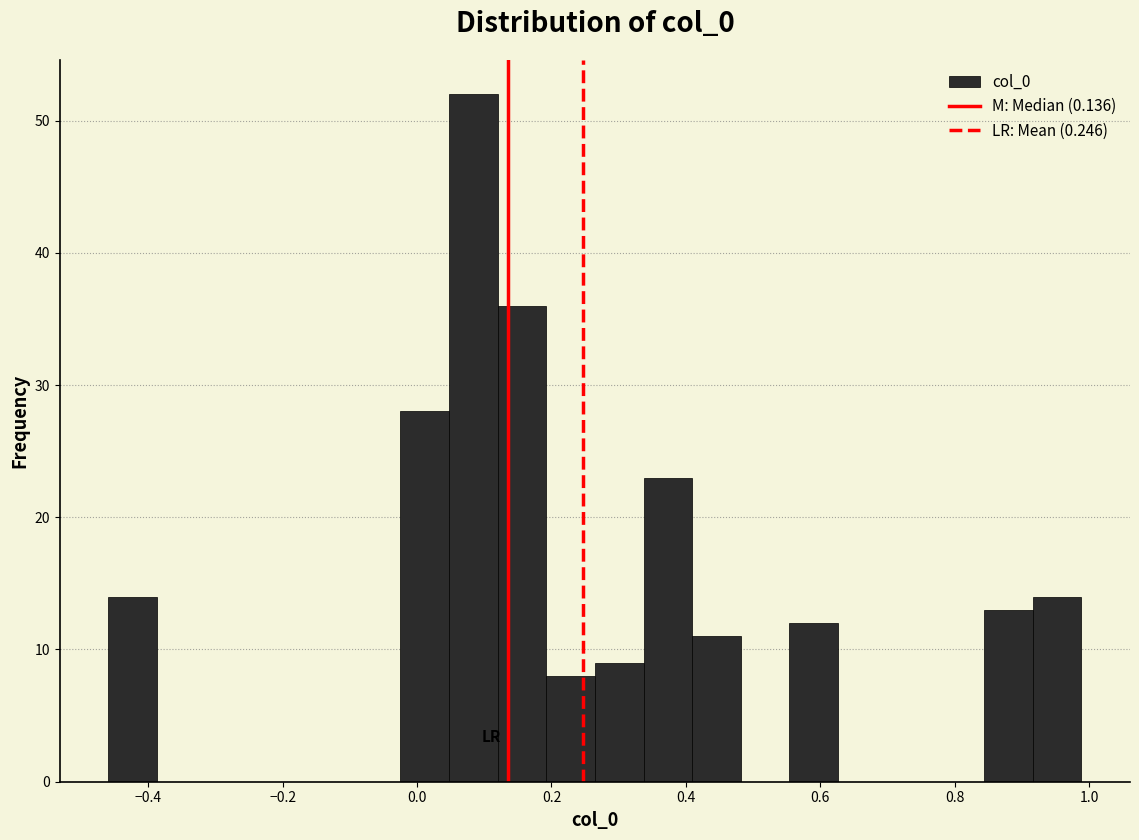

Around what value on the x-axis is the tallest bar? Give the approximate position of its centre, as read against the axis.

0.08